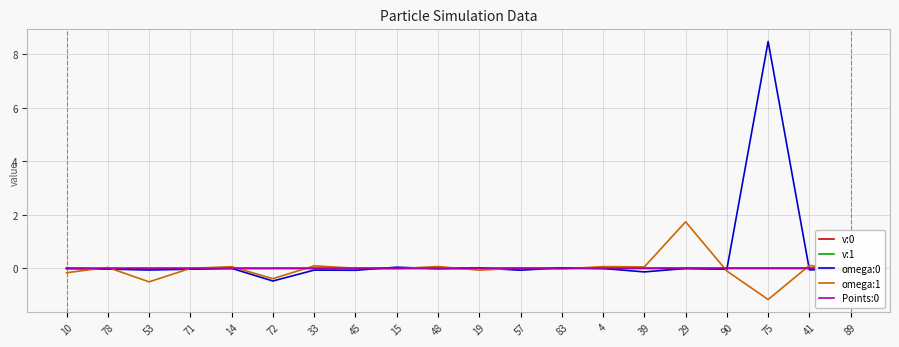

How many values in the v:1 series exceed 0?

14